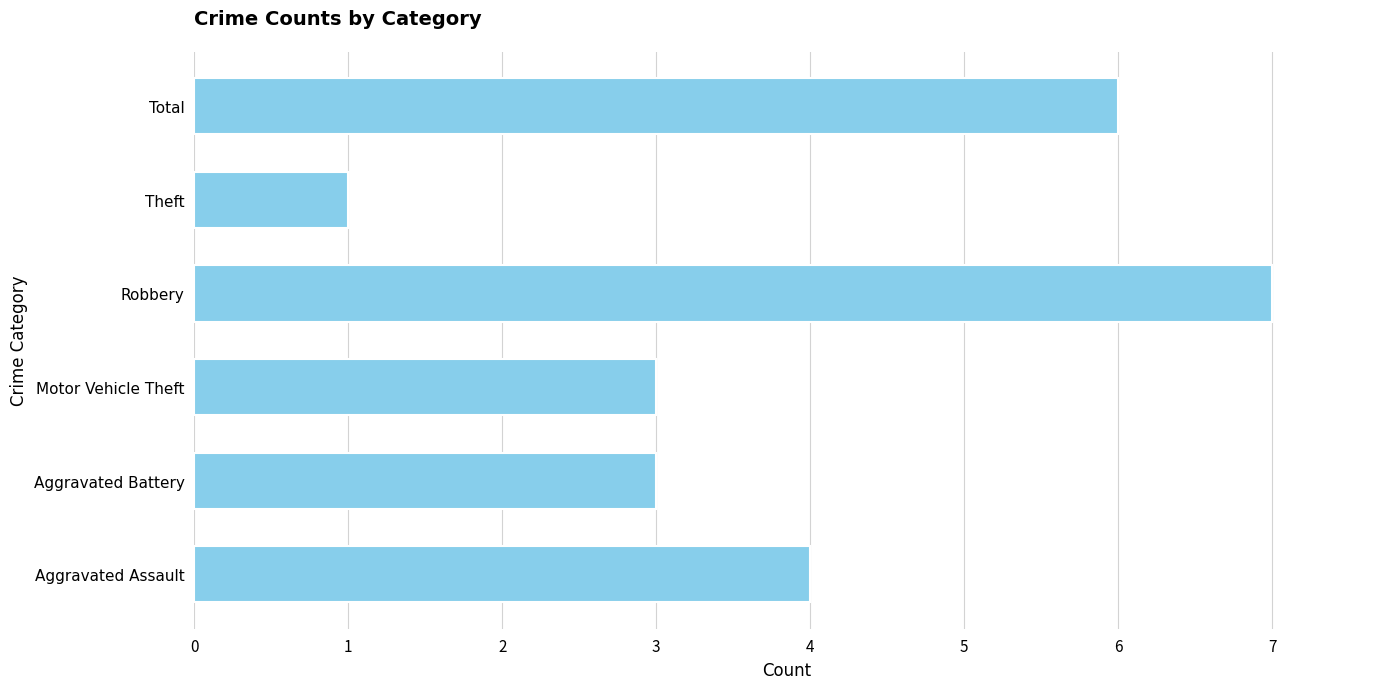

Which category has the highest value across all series?

Robbery